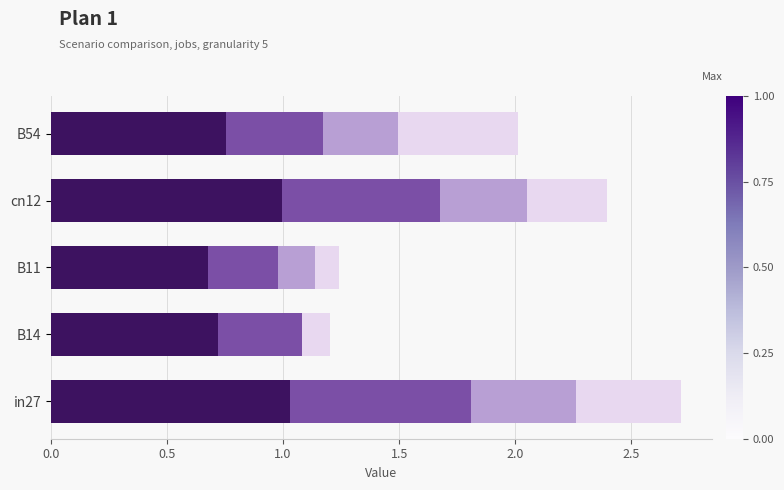

At which category is the sum across all series the highest?

in27